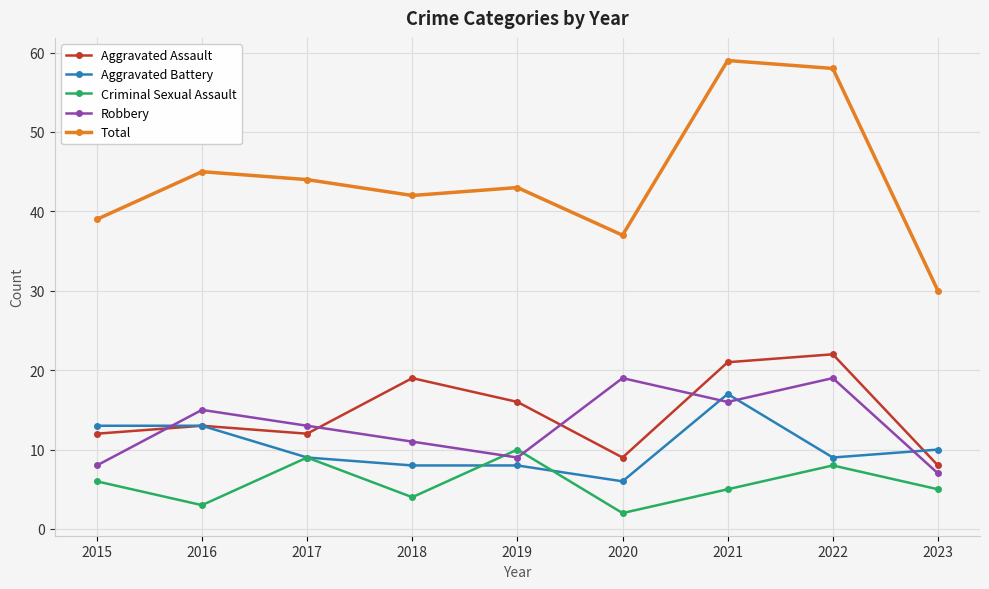

Reading left to right, what are all the values shown in this chart?

Aggravated Assault: 2015=12	2016=13	2017=12	2018=19	2019=16	2020=9	2021=21	2022=22	2023=8
Aggravated Battery: 2015=13	2016=13	2017=9	2018=8	2019=8	2020=6	2021=17	2022=9	2023=10
Criminal Sexual Assault: 2015=6	2016=3	2017=9	2018=4	2019=10	2020=2	2021=5	2022=8	2023=5
Robbery: 2015=8	2016=15	2017=13	2018=11	2019=9	2020=19	2021=16	2022=19	2023=7
Total: 2015=39	2016=45	2017=44	2018=42	2019=43	2020=37	2021=59	2022=58	2023=30